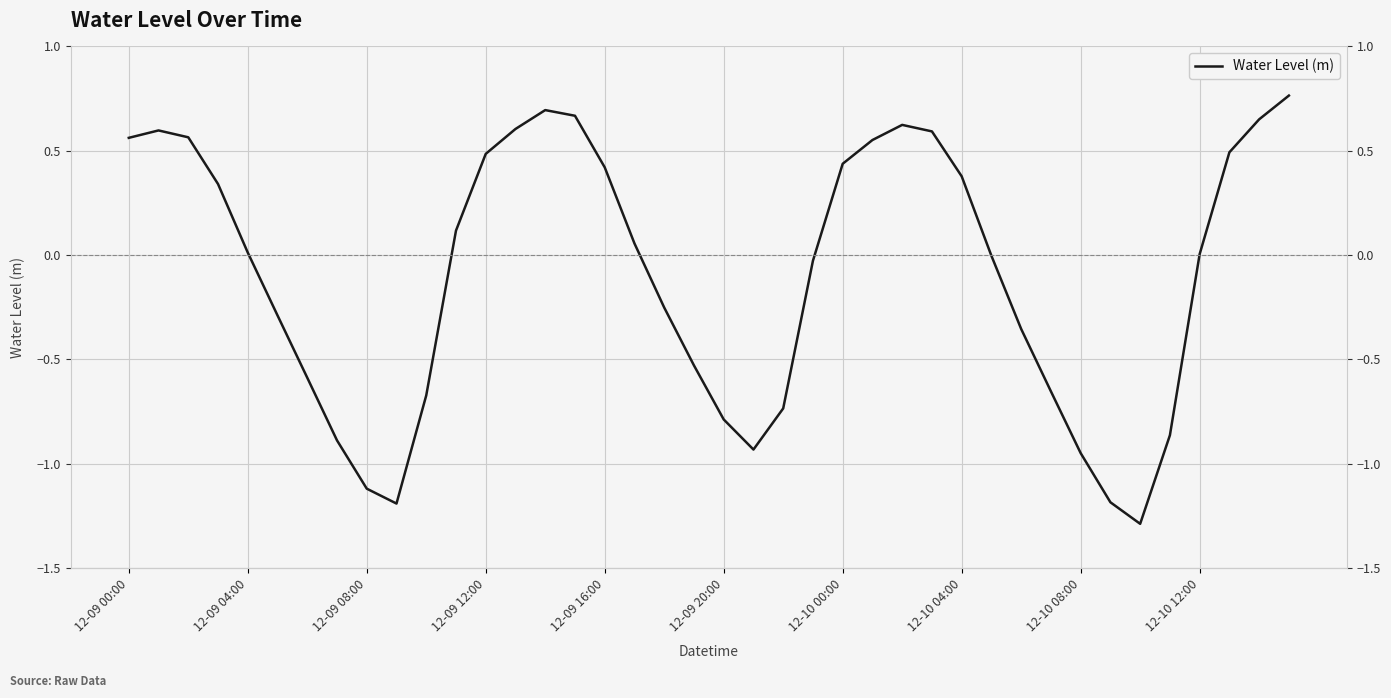

Reading left to right, transcribe all the data shown in this chart.

0.6	0.6	0.6	0.3	0.0	-0.3	-0.6	-0.9	-1.1	-1.2	-0.7	0.1	0.5	0.6	0.7	0.7	0.4	0.1	-0.3	-0.5	-0.8	-0.9	-0.7	-0.0	0.4	0.6	0.6	0.6	0.4	-0.0	-0.4	-0.7	-0.9	-1.2	-1.3	-0.9	0.0	0.5	0.7	0.8